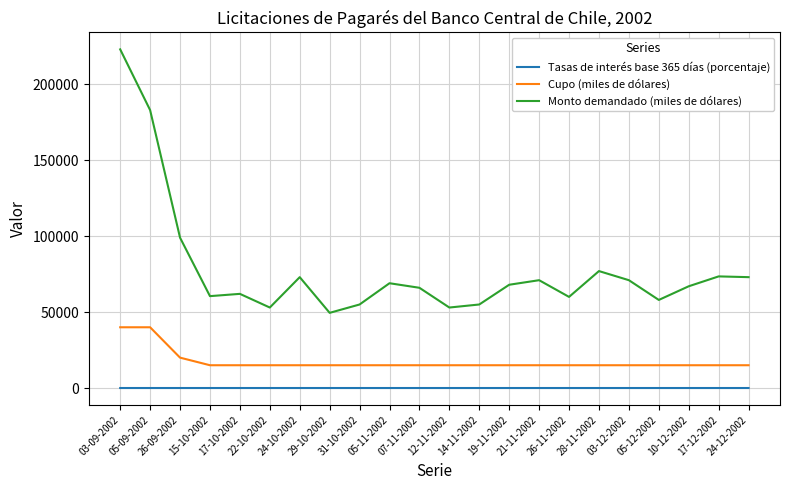

Is it true that Monto demandado (miles de dólares) equals 73000.0 at 24-12-2002?

True